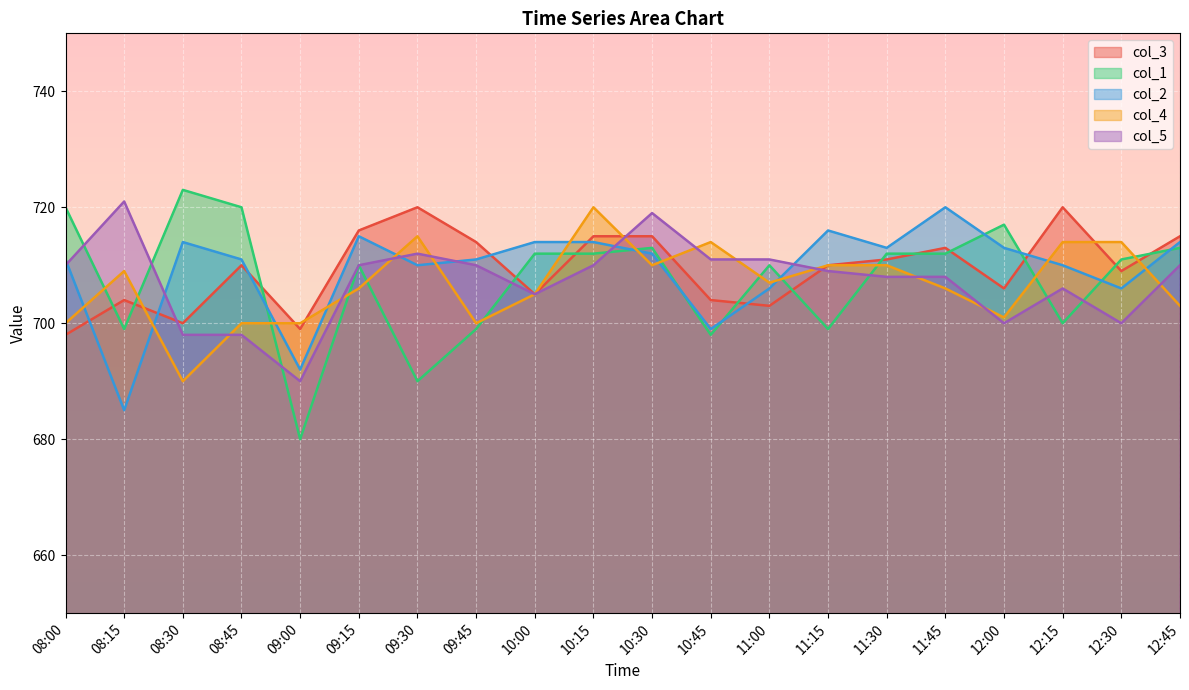

What is the difference between the second highest and second lowest values in the col_4 series?

15